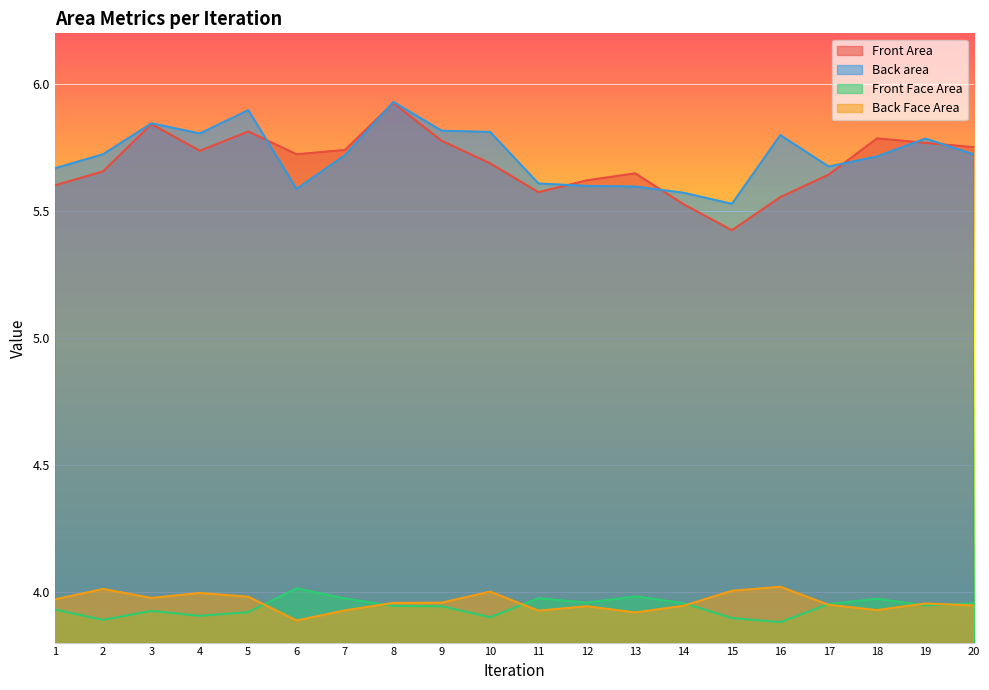

At which label does Front Face Area reach its peak?

6